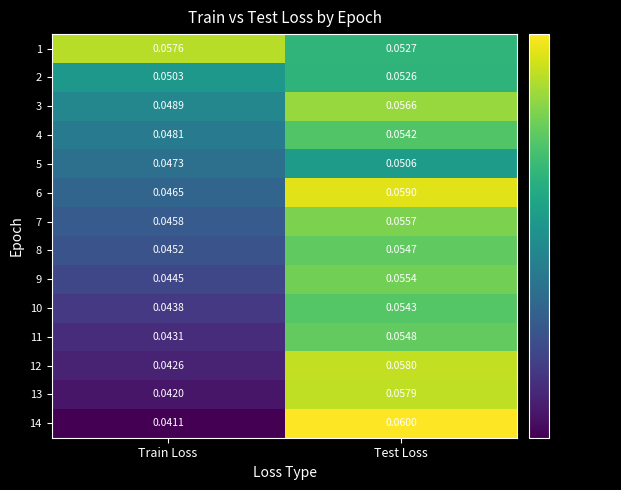

Is it true that 11 equals 0.0 at Test Loss?

False